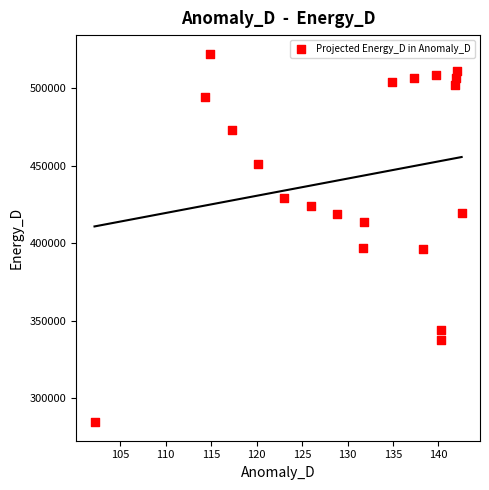

What is the range of Y values (max minus min)?

237890.2